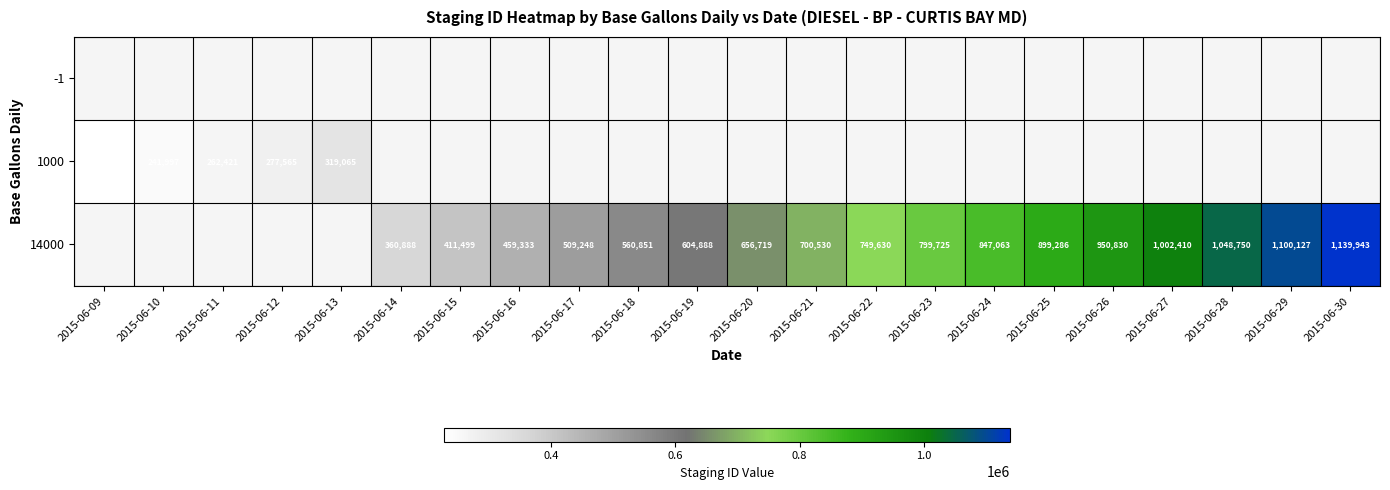

At which category does the chart reach its peak across all series?

2015-06-30